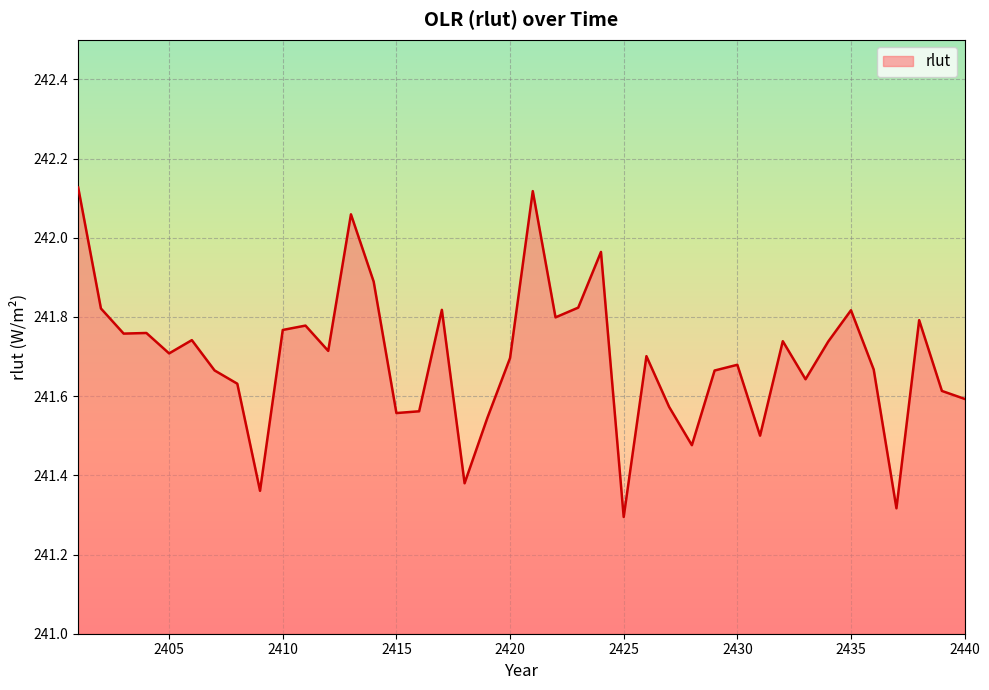

What is the difference between the maximum and minimum values?

0.8